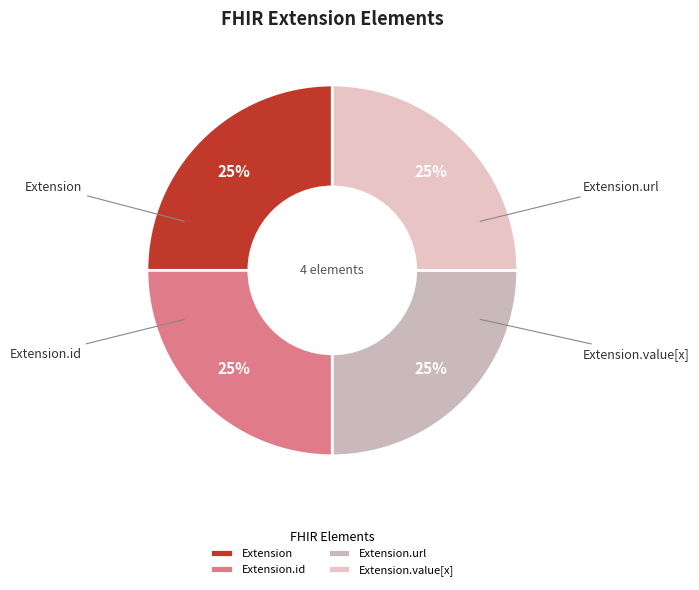

True or false: Extension.id accounts for 40% of the total.

False